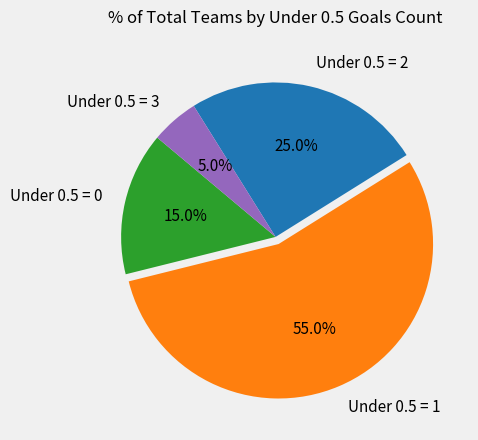

Combined, what portion of the pie is Under 0.5 = 2 and Under 0.5 = 1?

80.0%